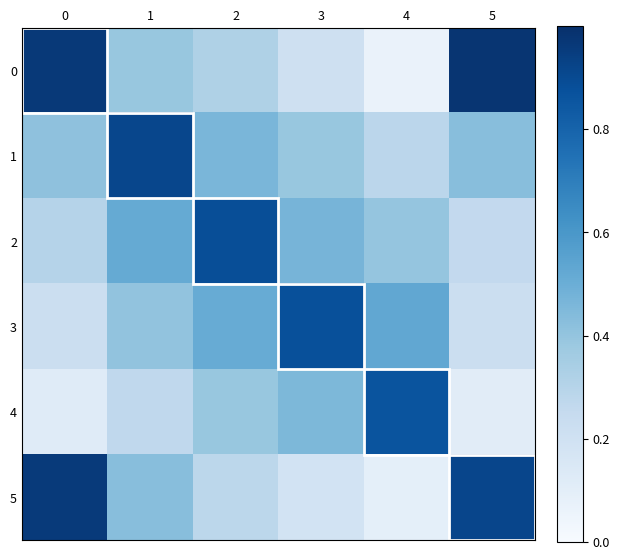

Which category has the highest value across all series?

5